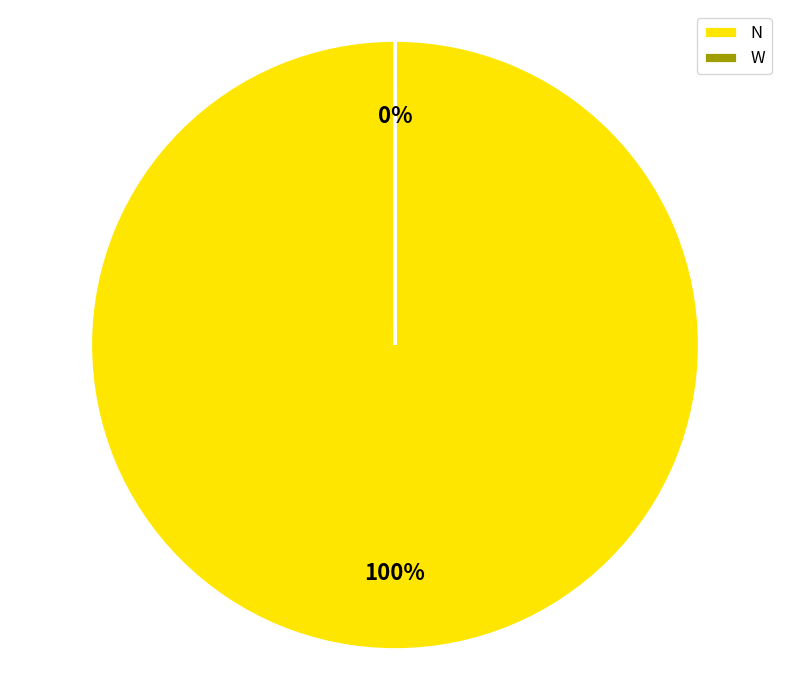

True or false: N accounts for 100% of the total.

True